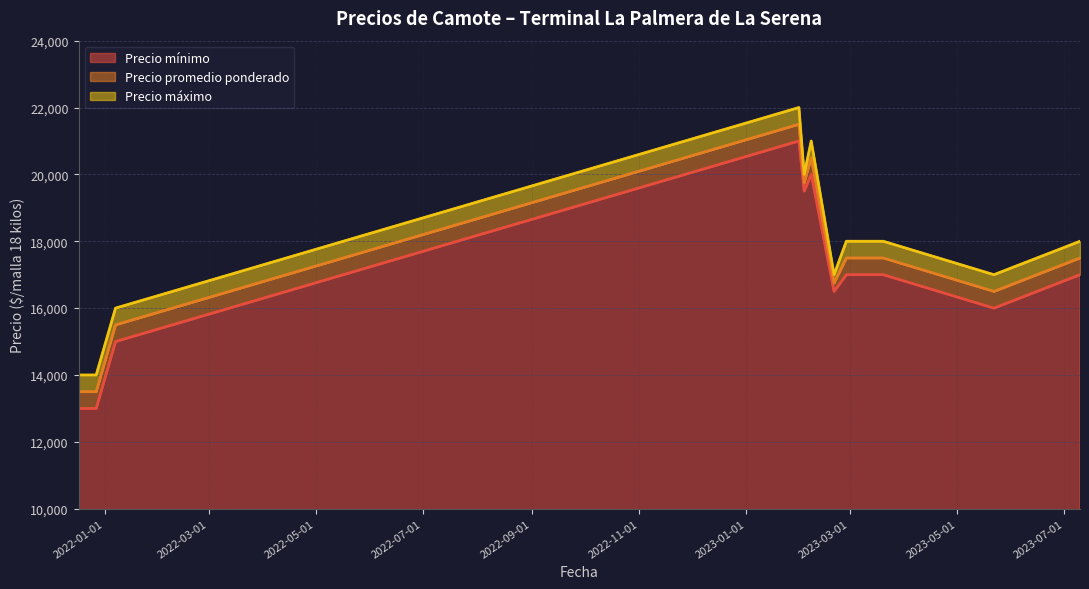

Rank the categories by Precio mínimo value from highest to lowest.

2023-01-31, 2023-02-07, 2023-02-03, 2023-02-27, 2023-03-13, 2023-03-20, 2023-07-10, 2023-02-20, 2023-05-22, 2022-01-07, 2021-12-17, 2021-12-27